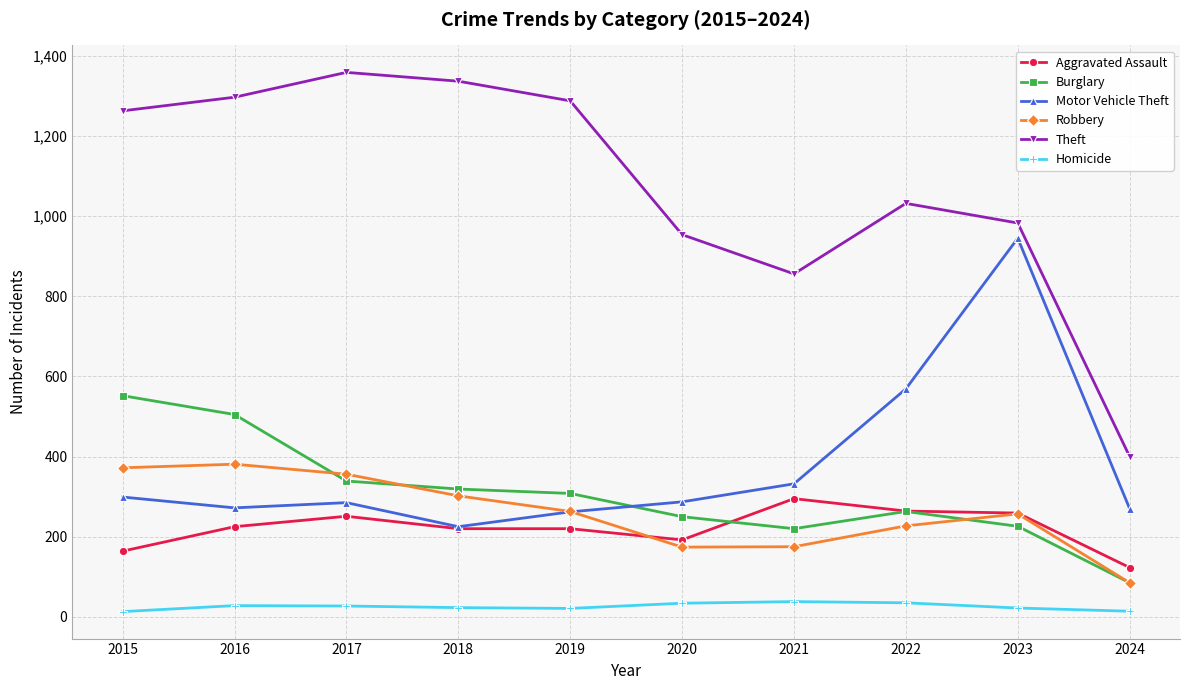

What is the highest value of the Theft series?

1359